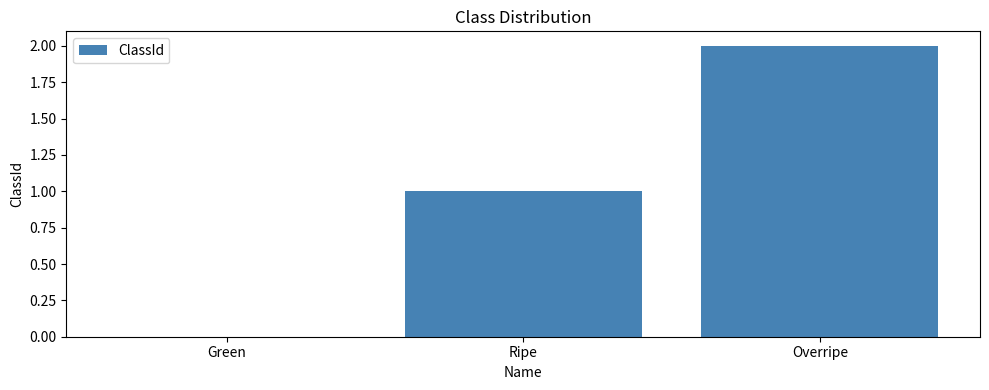

What value does the data have at Overripe?

2